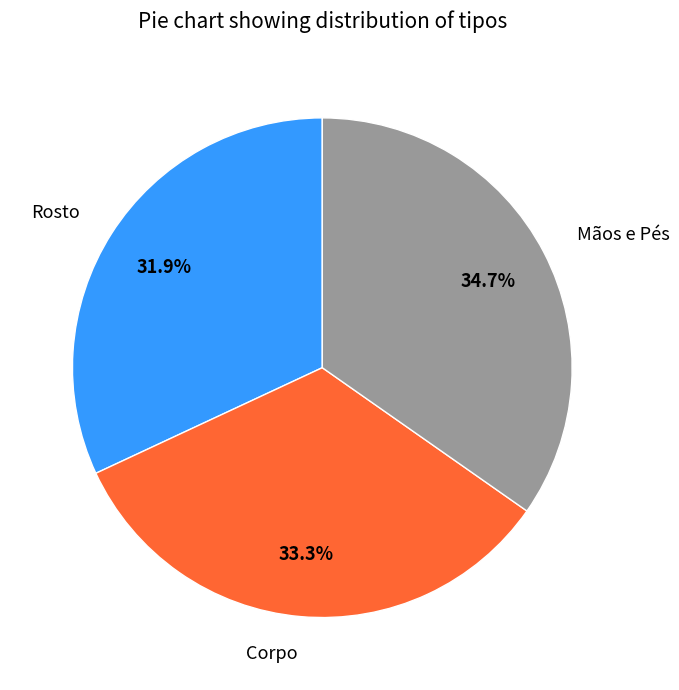

How many slices are in this pie chart?

3